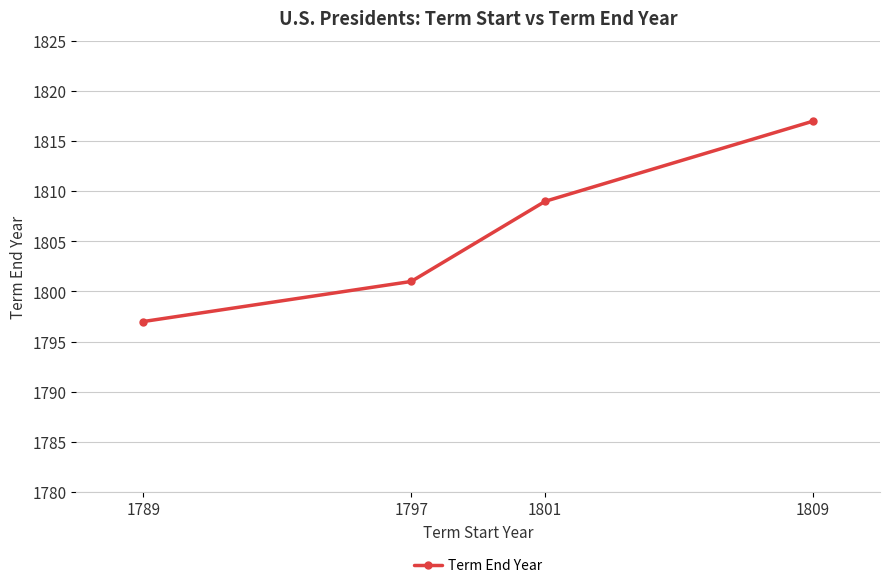

True or false: the data has more than 0 interior local peaks.

False